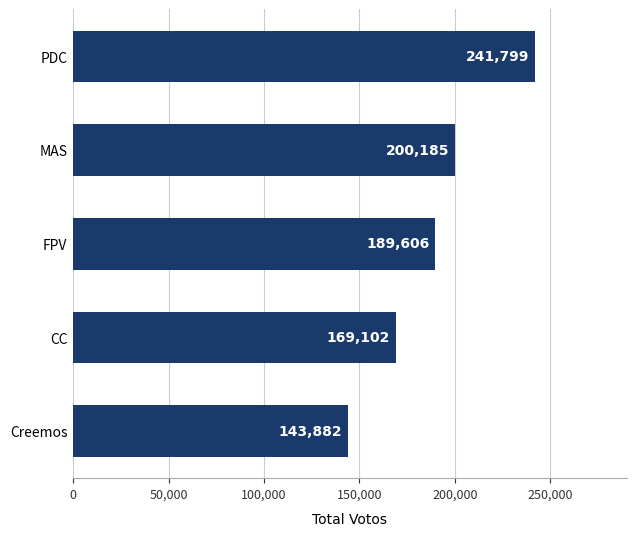

Reading top to bottom, extract all data points from this chart.

PDC=241799	MAS=200185	FPV=189606	CC=169102	Creemos=143882